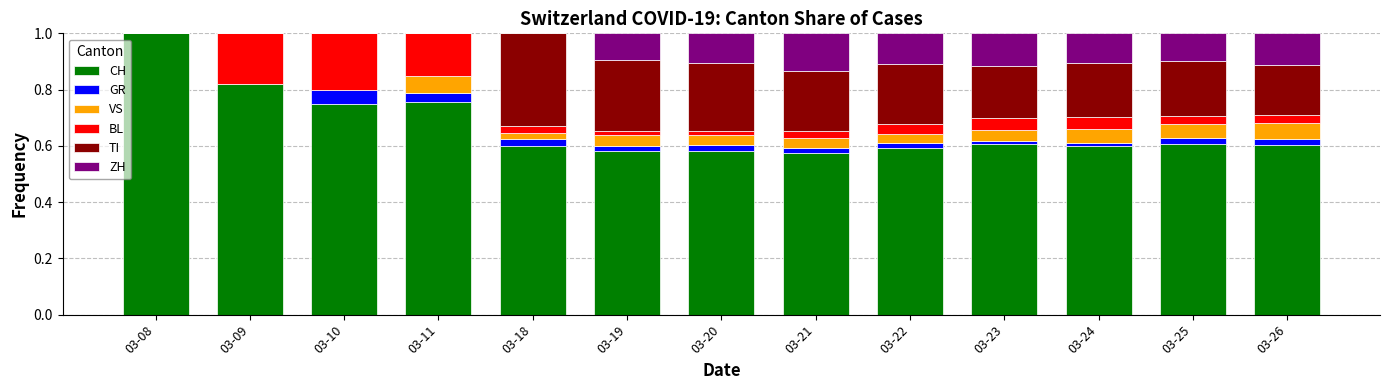

The CH series shows 0.6 at 03-22. True or false?

True